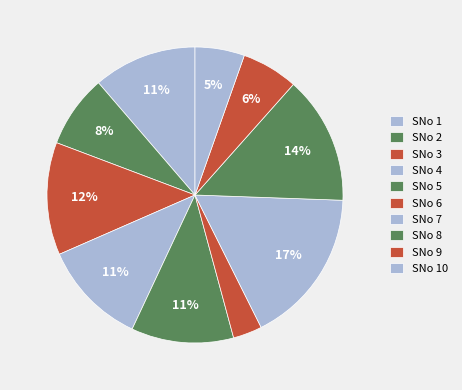

How many slices are in this pie chart?

10